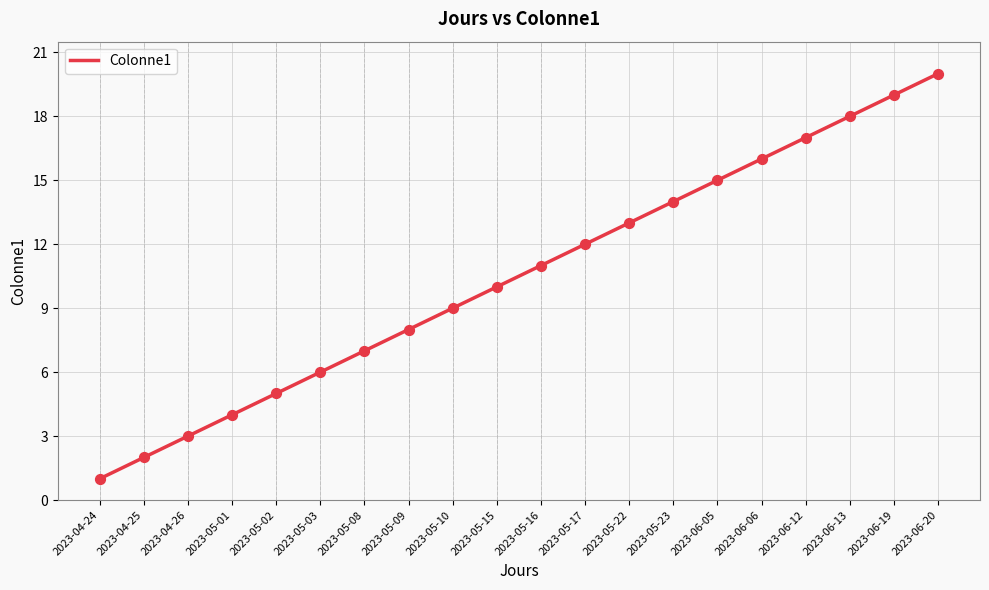

Which has a higher value, 2023-05-02 or 2023-06-13?

2023-06-13